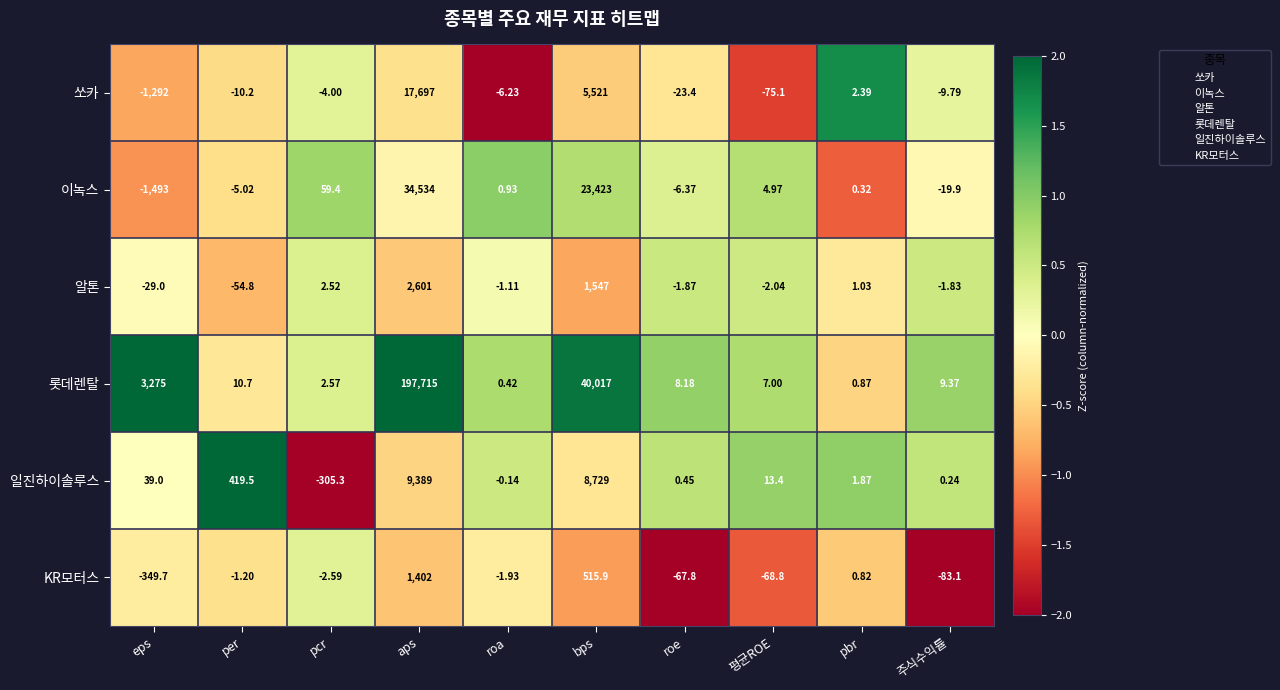

At which label is 일진하이솔루스 closest to 4541?

per